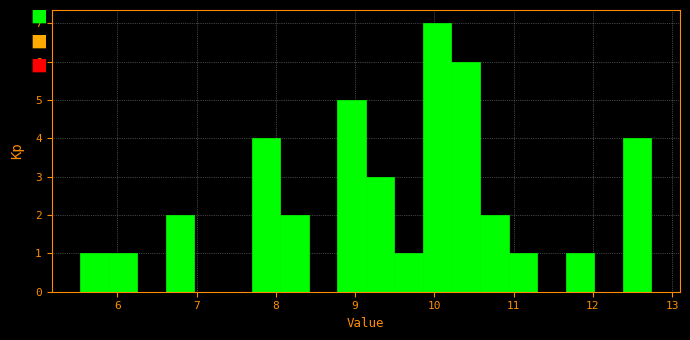

Around what value on the x-axis is the tallest bar? Give the approximate position of its centre, as read against the axis.

10.0